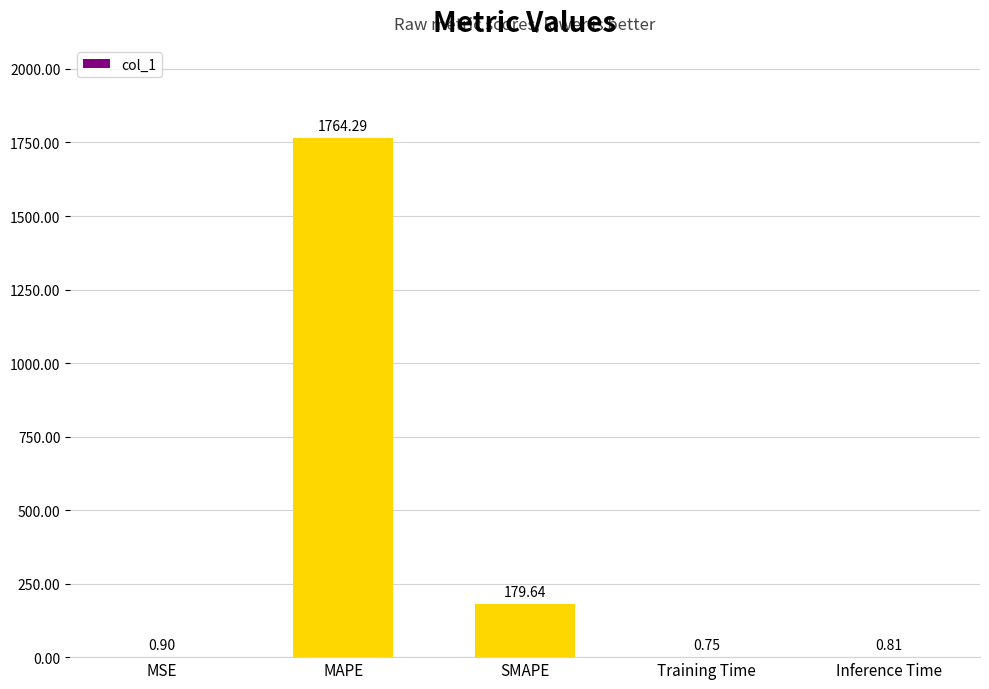

Between Training Time and MSE, which is larger?

MSE